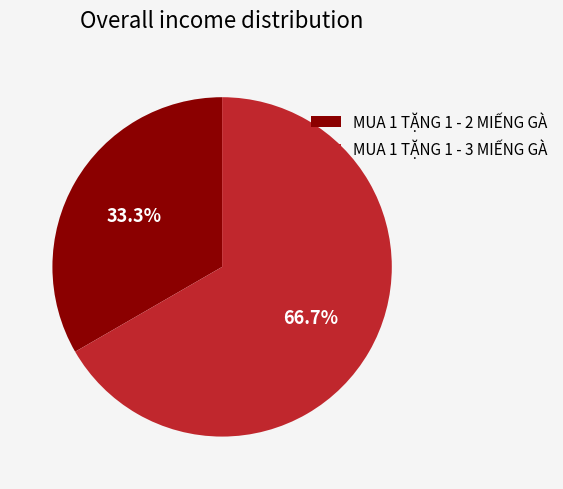

Rank the categories by value from lowest to highest.

MUA 1 TẶNG 1 - 2 MIẾNG GÀ, MUA 1 TẶNG 1 - 3 MIẾNG GÀ